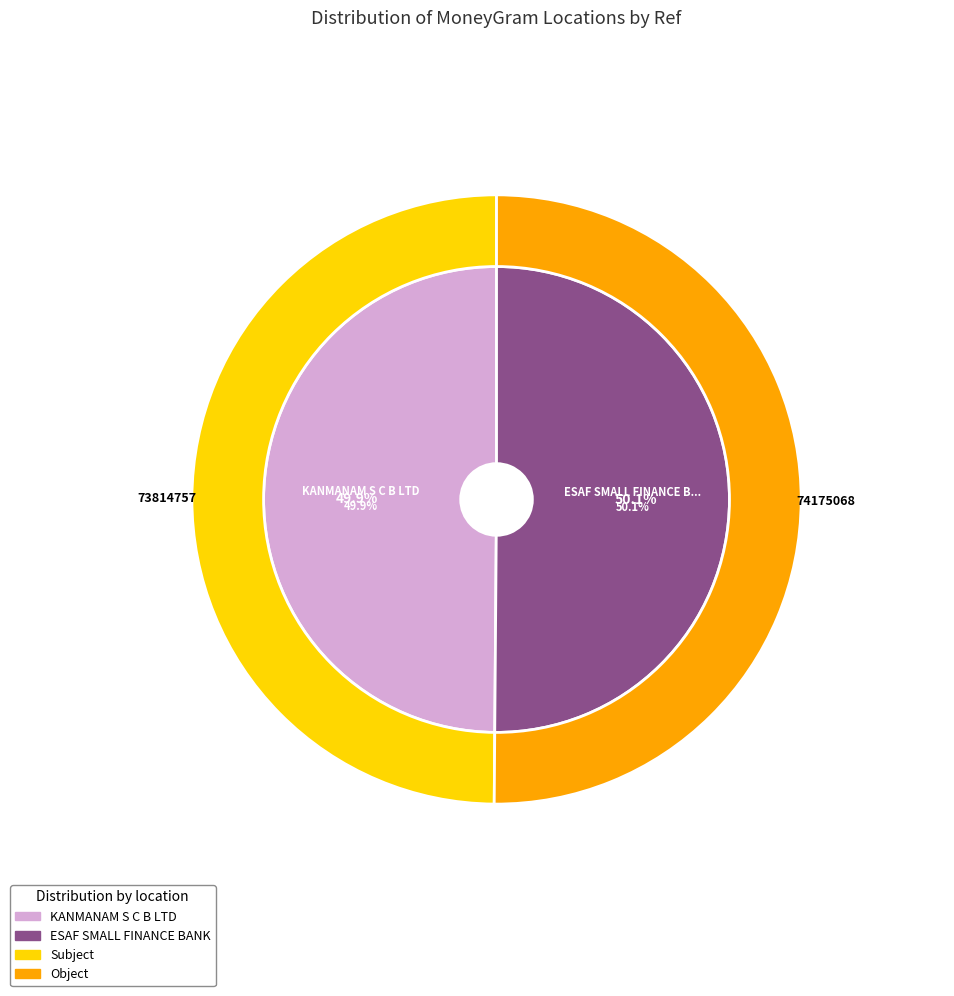

What percentage is the ESAF SMALL FINANCE BANK LIMITED - KALPAK slice, to the nearest percent?

50%